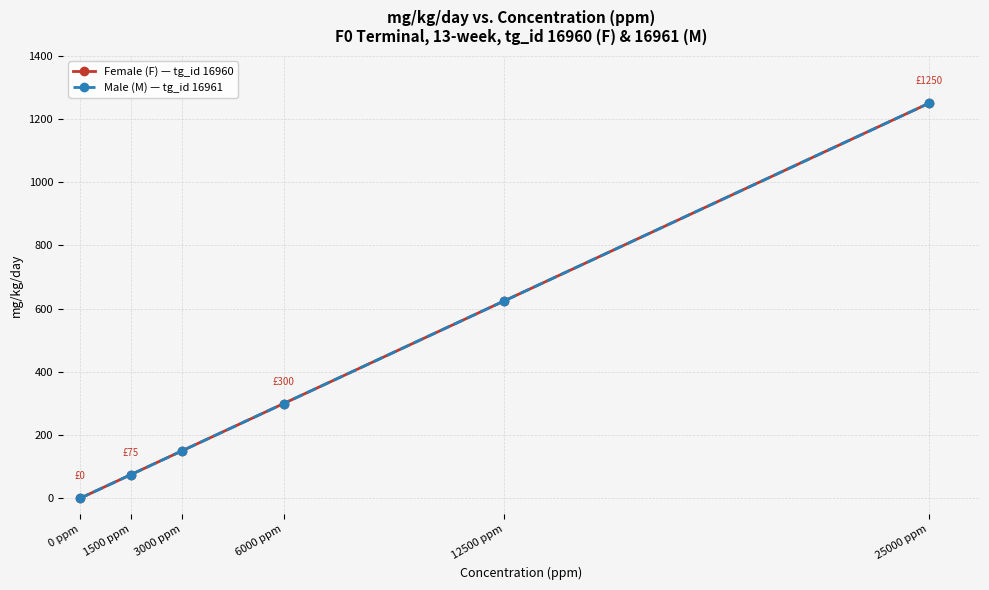

What is the sum of all Female (F) — tg_id 16960 values?

2400